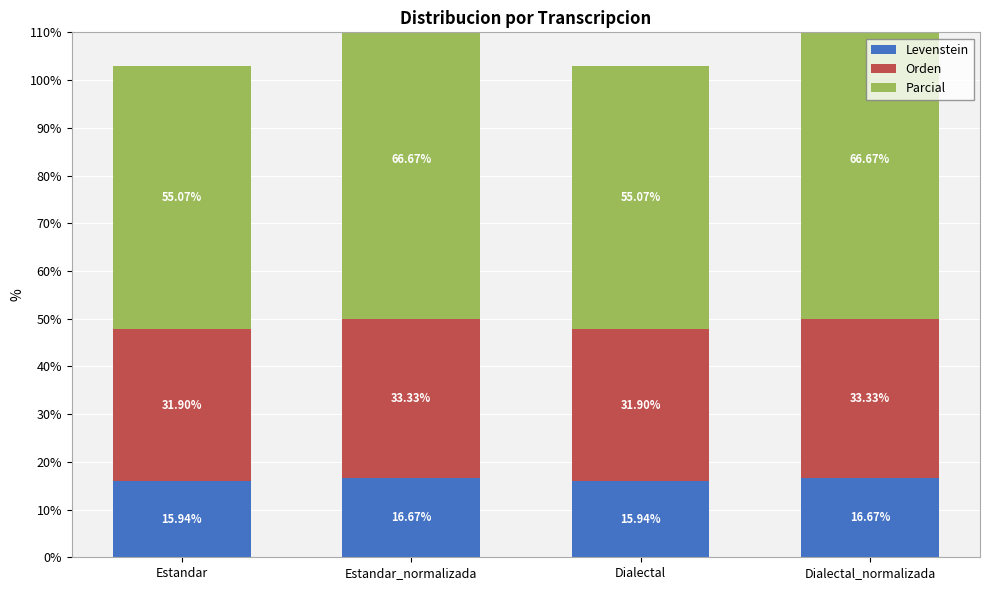

What is the lowest value of the Parcial series?

55.1